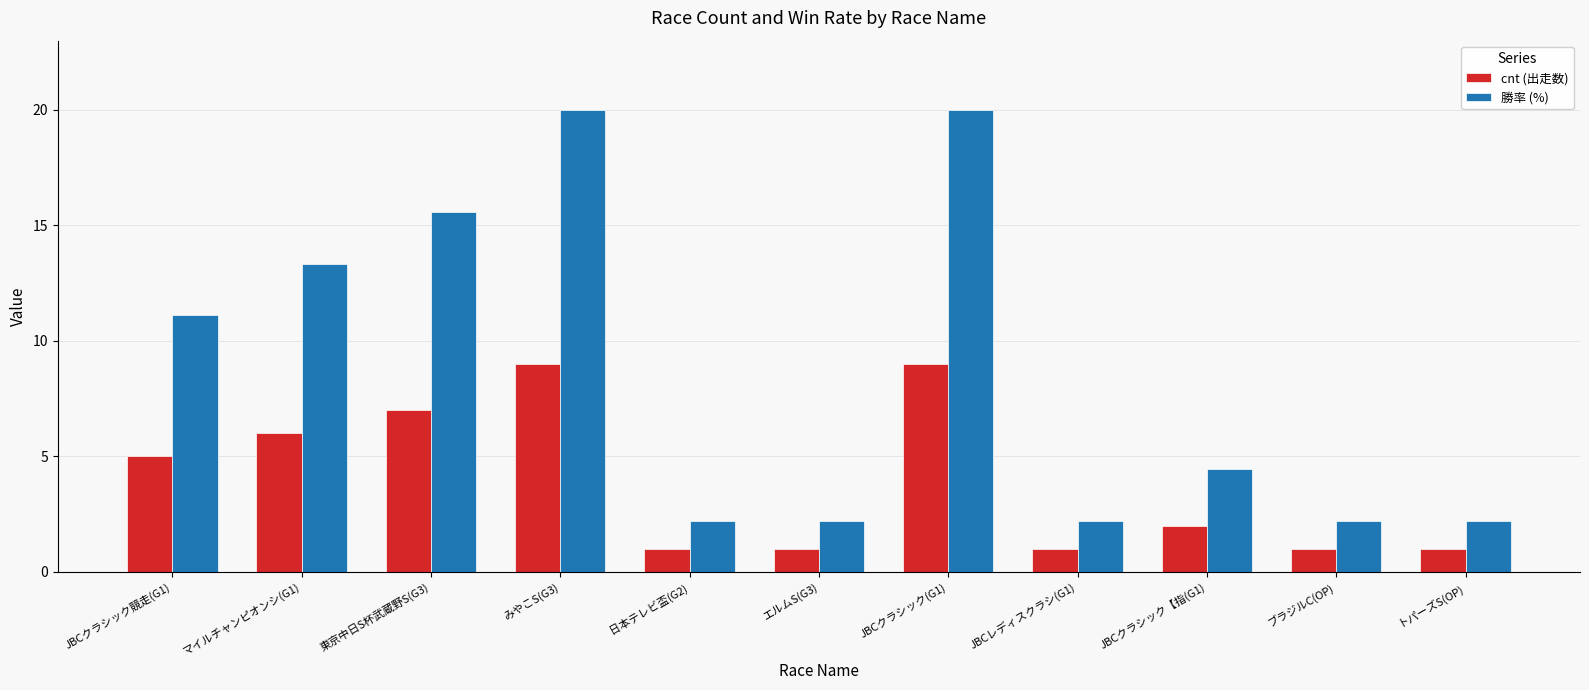

What is the difference between the second highest and second lowest values in the 勝率 (%) series?

17.8